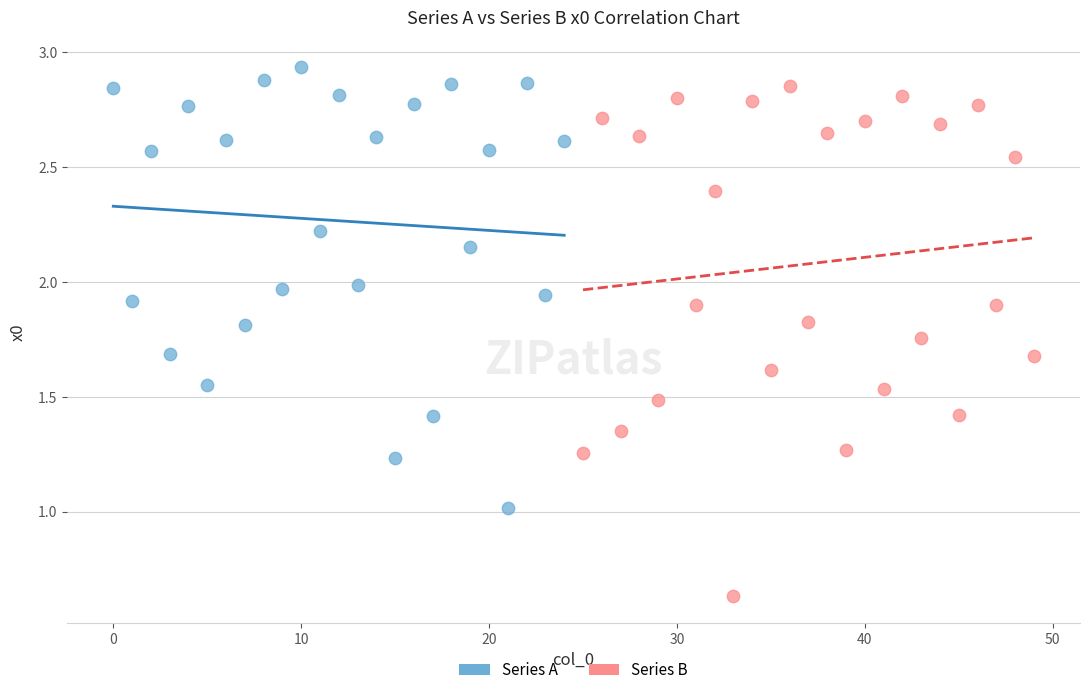

Which series contains the lowest Y value?

Series B